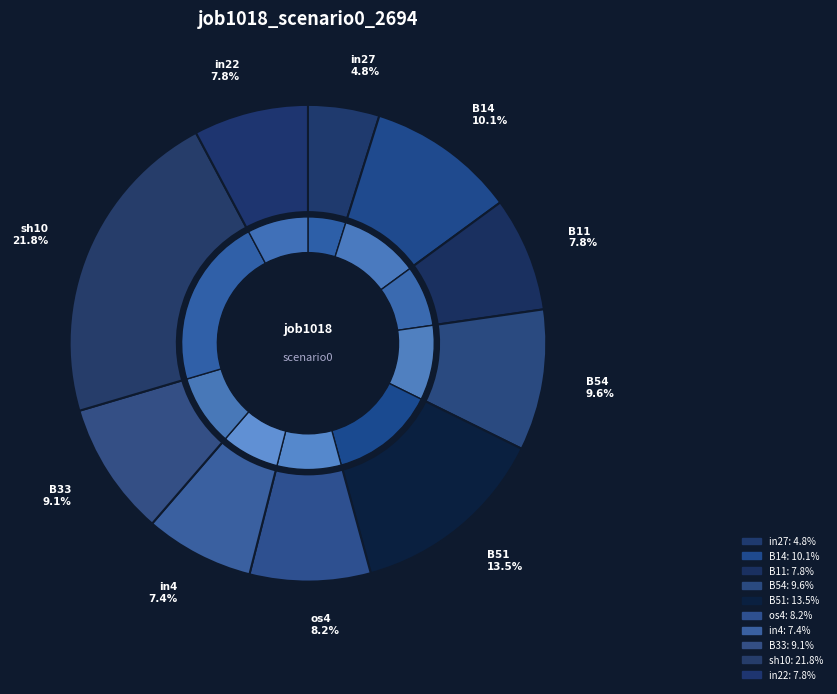

Is it true that in4 is 1% of the pie?

False